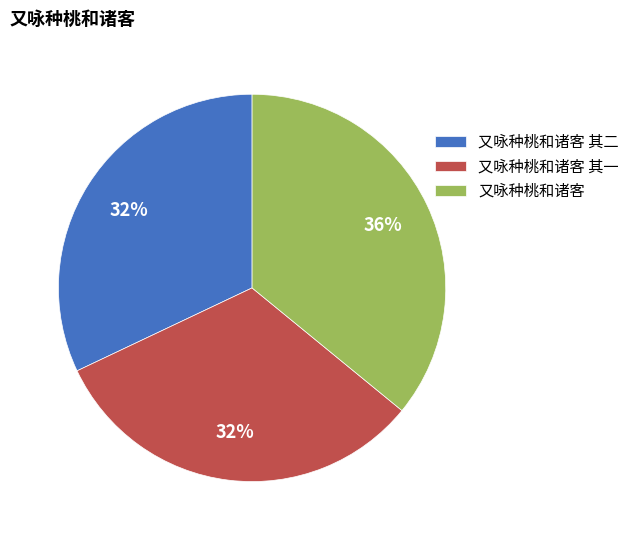

Which slice is the largest?

又咏种桃和诸客